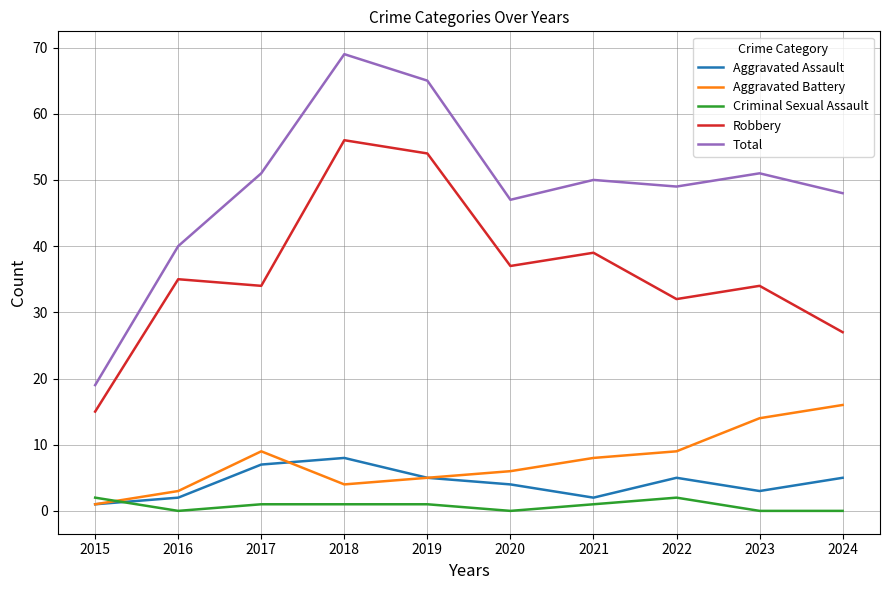

Which series has the largest range (max minus min)?

Total